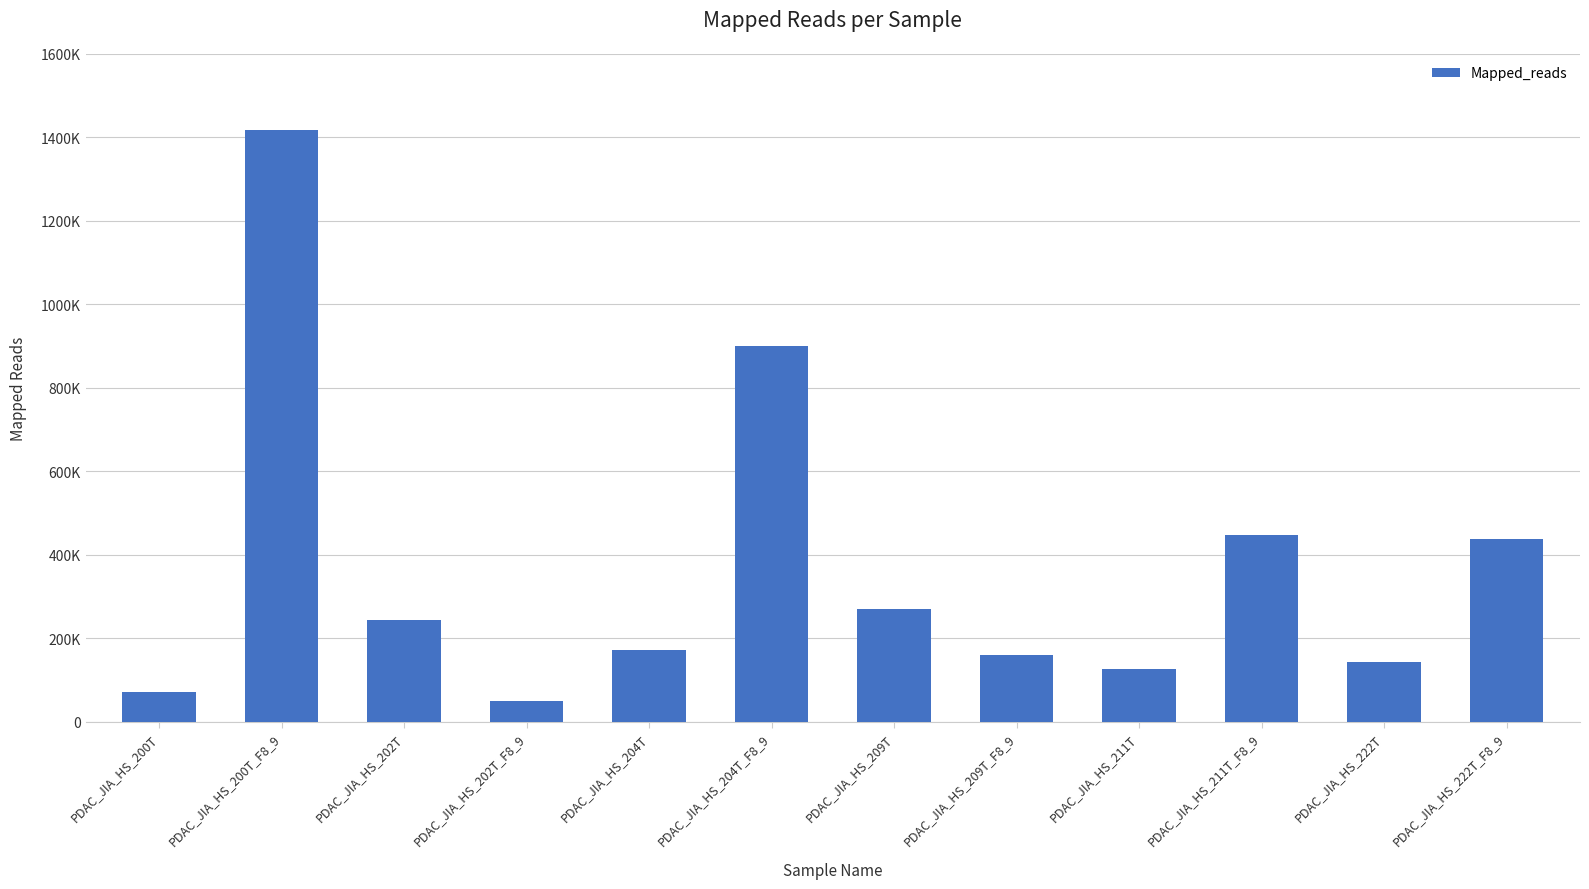

Is it true that the value at PDAC_JIA_HS_200T_F8_9 is 766569?

False